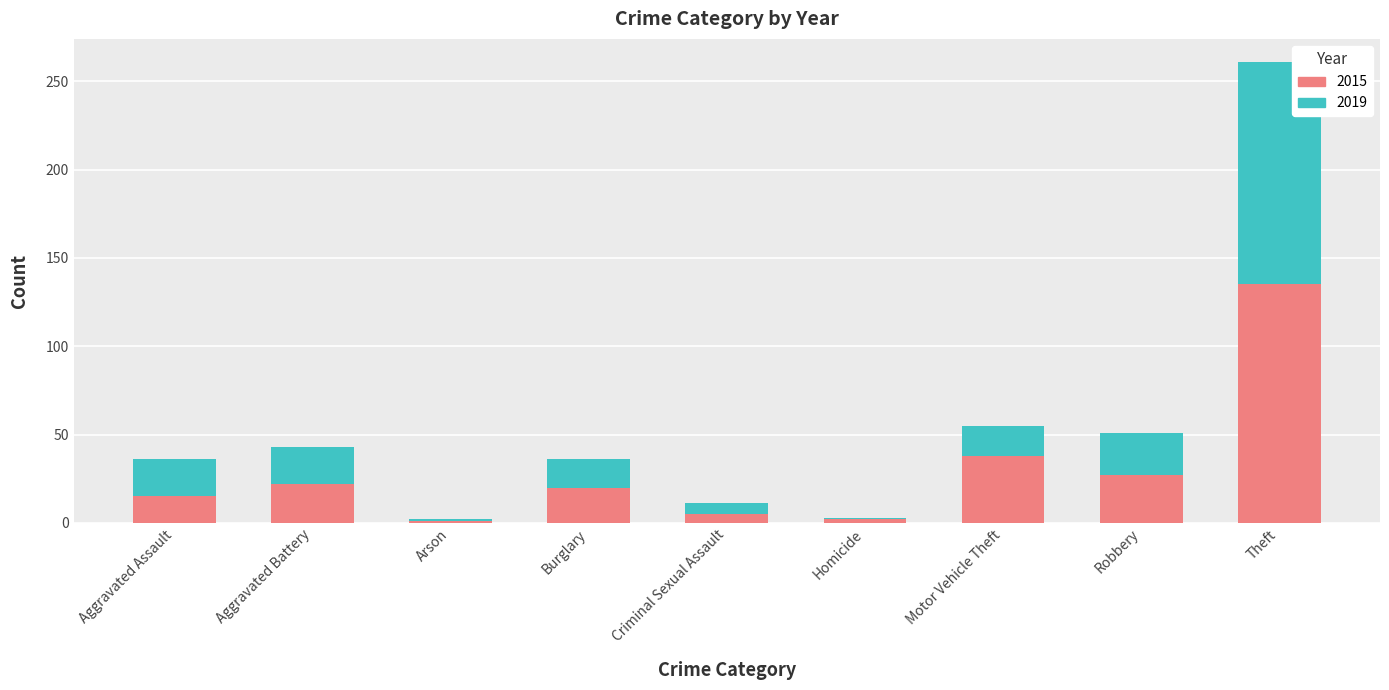

What is the sum of all 2015 values?

265